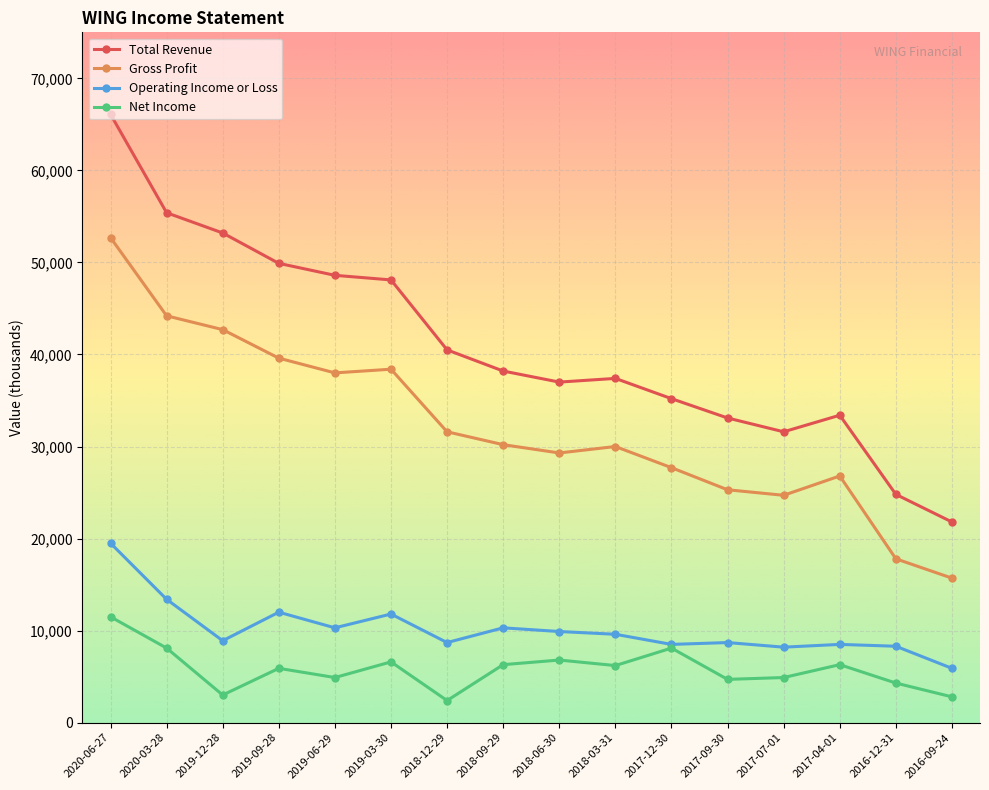

Read the Net Income value at 2019-12-28.

3000